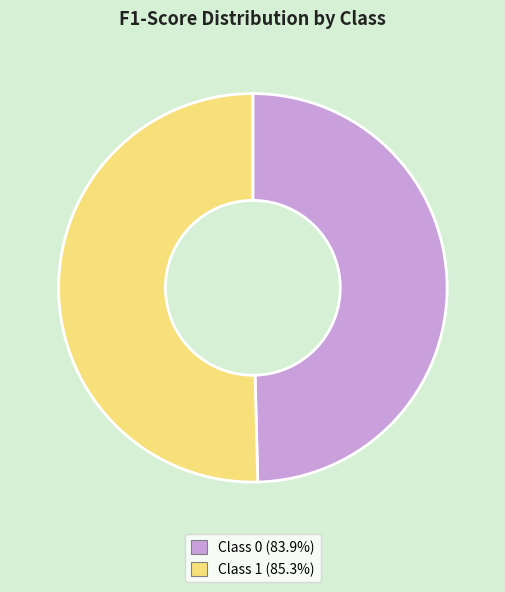

Is there a majority slice in this chart?

Yes